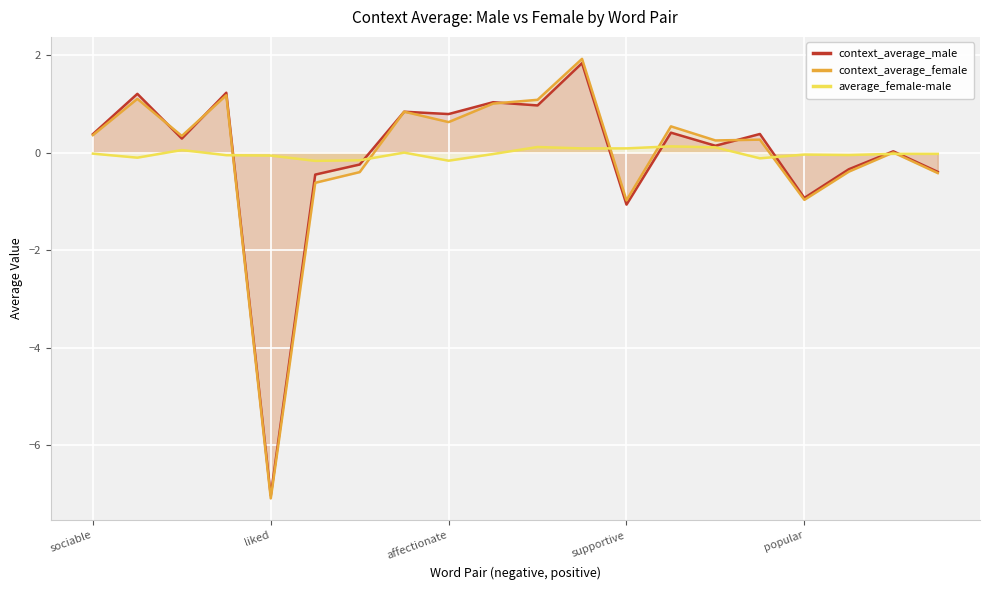

How many data points in context_average_female are above 0?

13